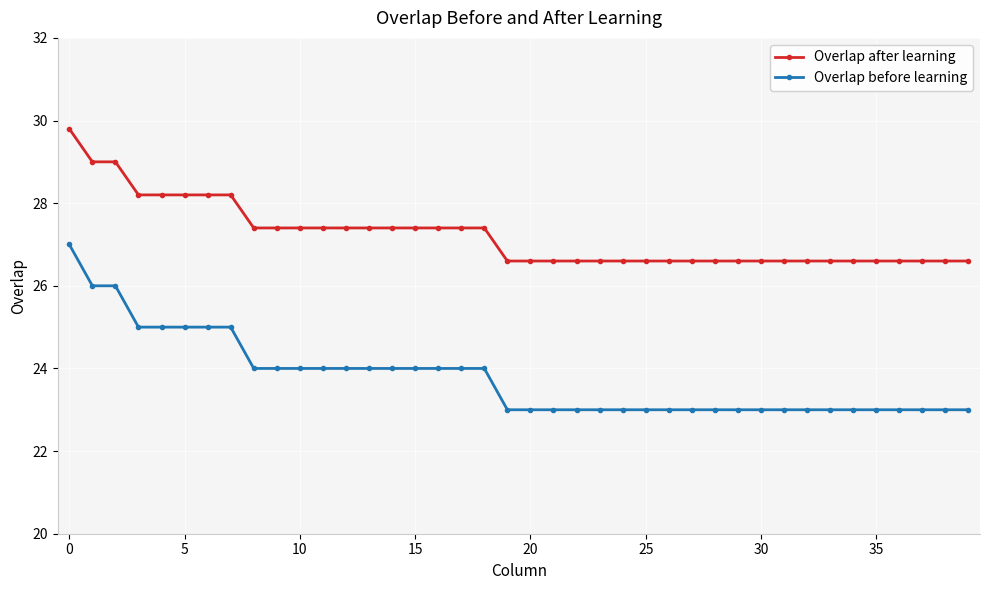

Which series has the widest spread of values?

Overlap before learning